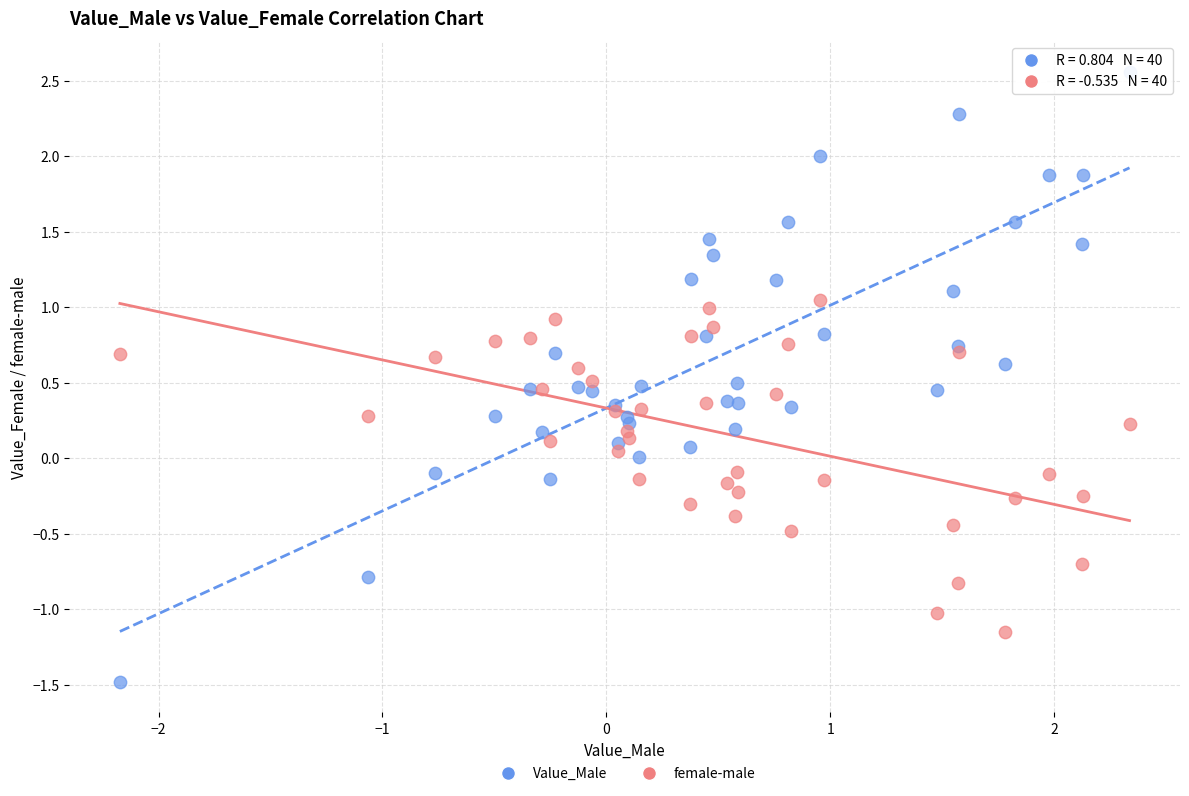

Which series reaches the minimum Y coordinate?

Value_Male